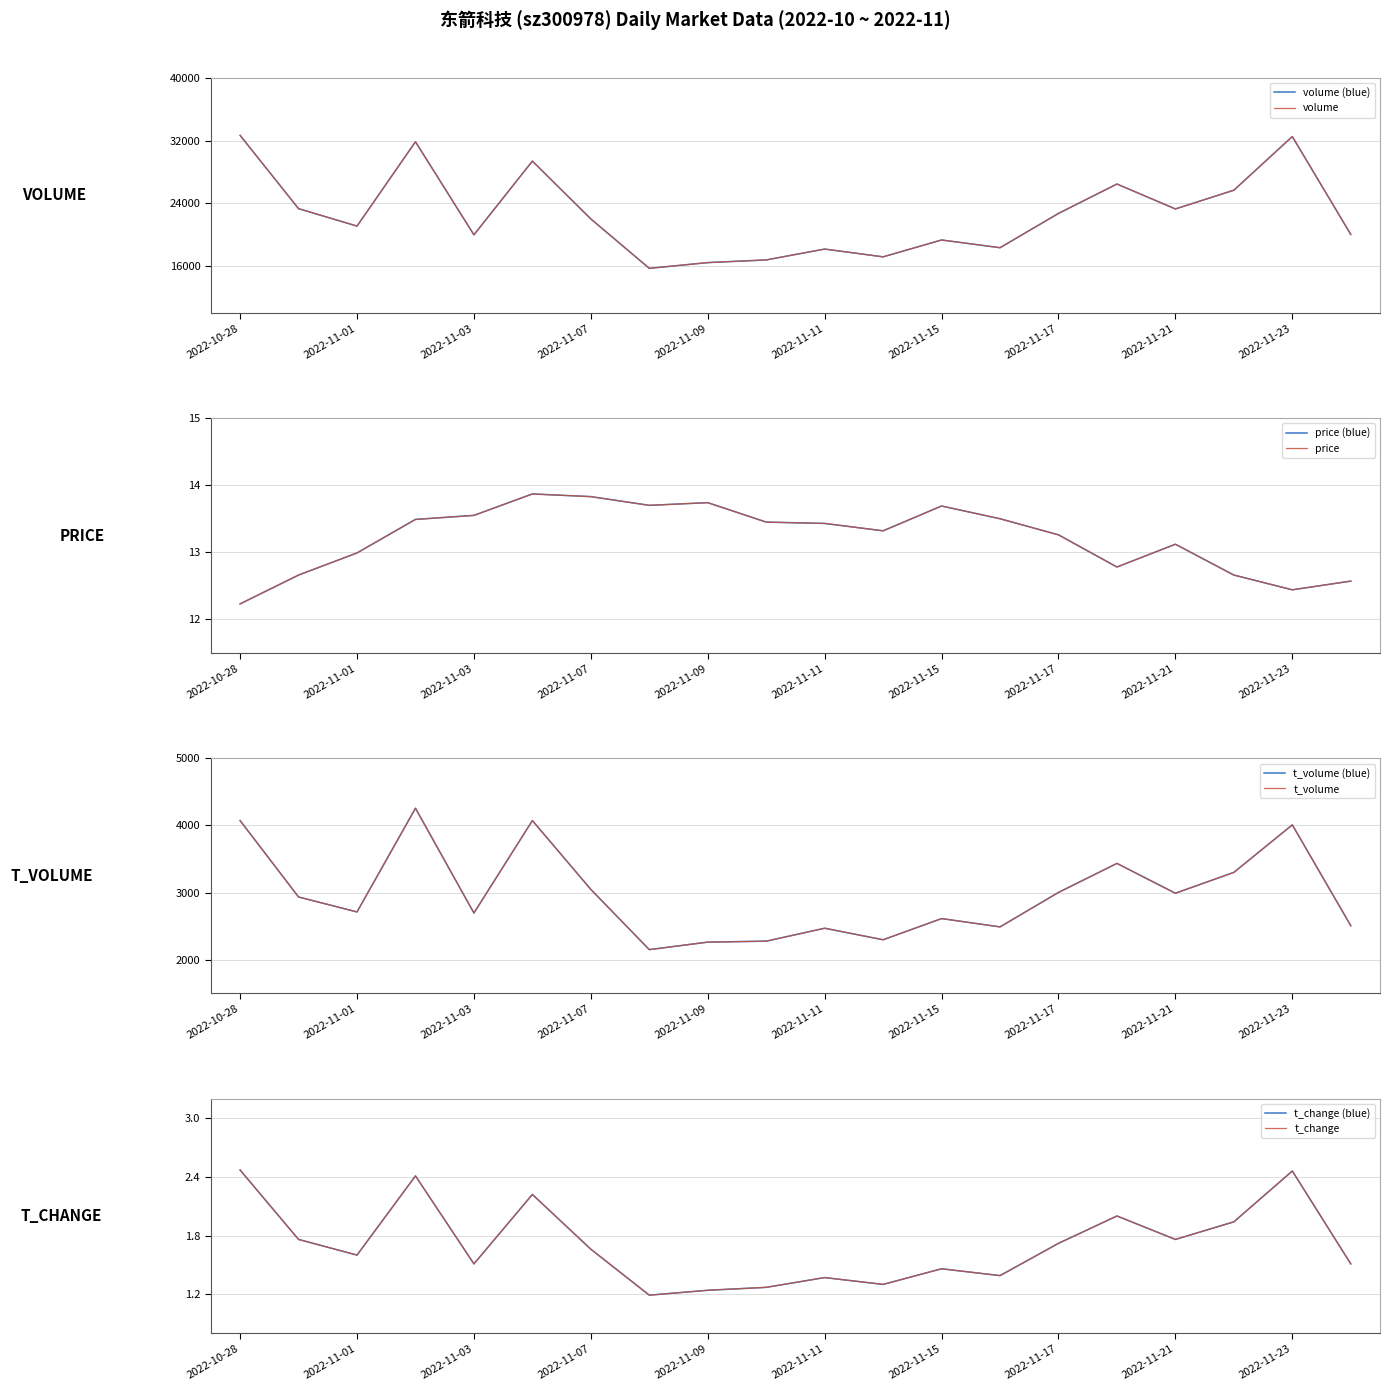

The t_volume series shows 2989.0 at 2022-11-21. True or false?

True